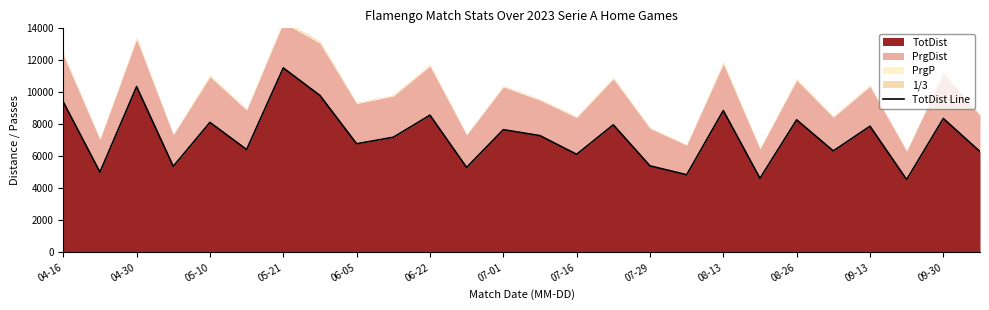

What is the lowest value of the TotDist series?

4553